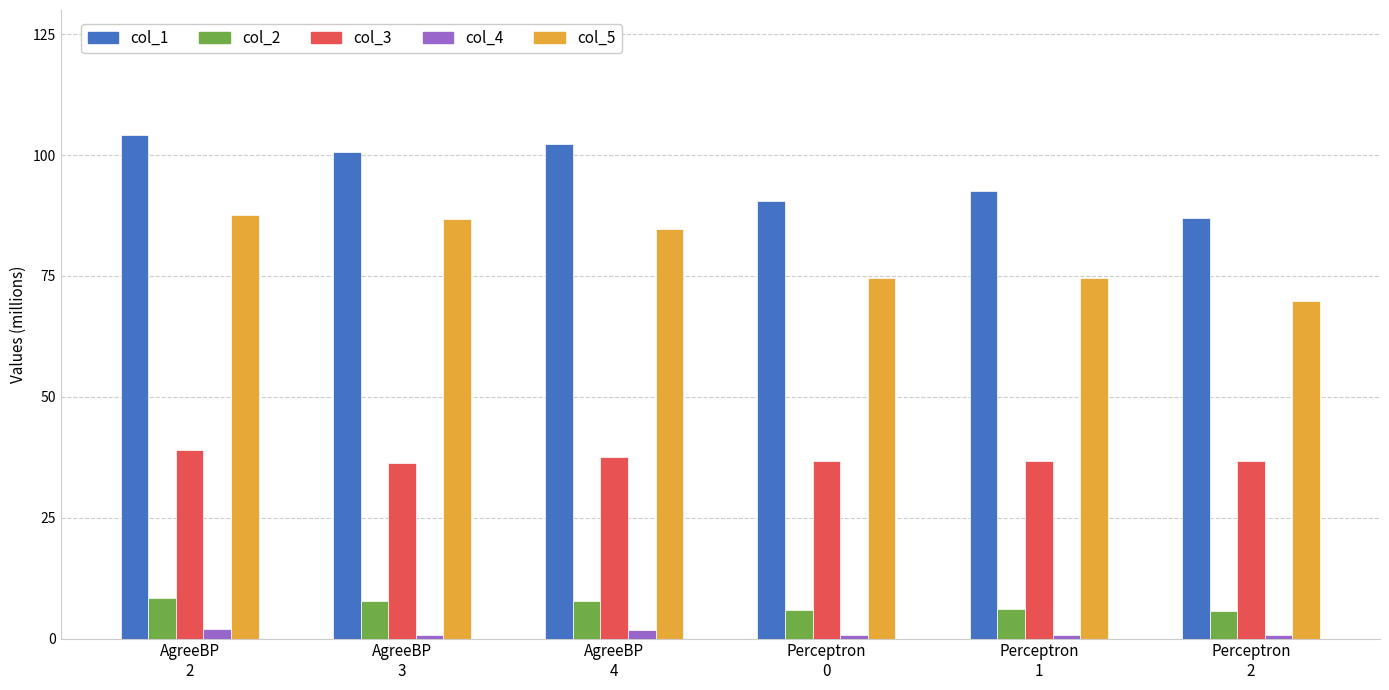

What is the difference between the maximum and minimum values in the col_4 series?

1364388